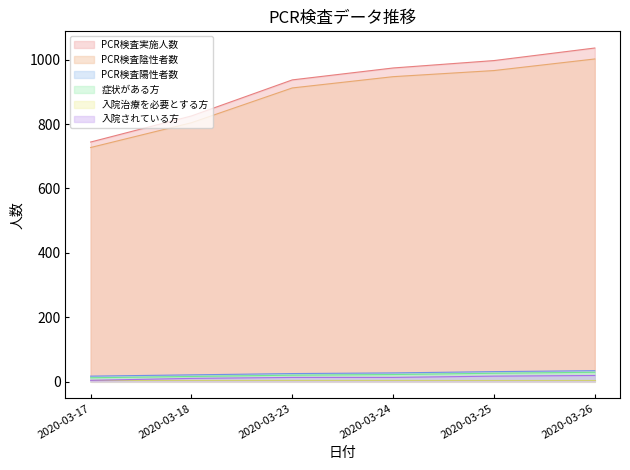

At how many categories does at least one series exceed 692?

6